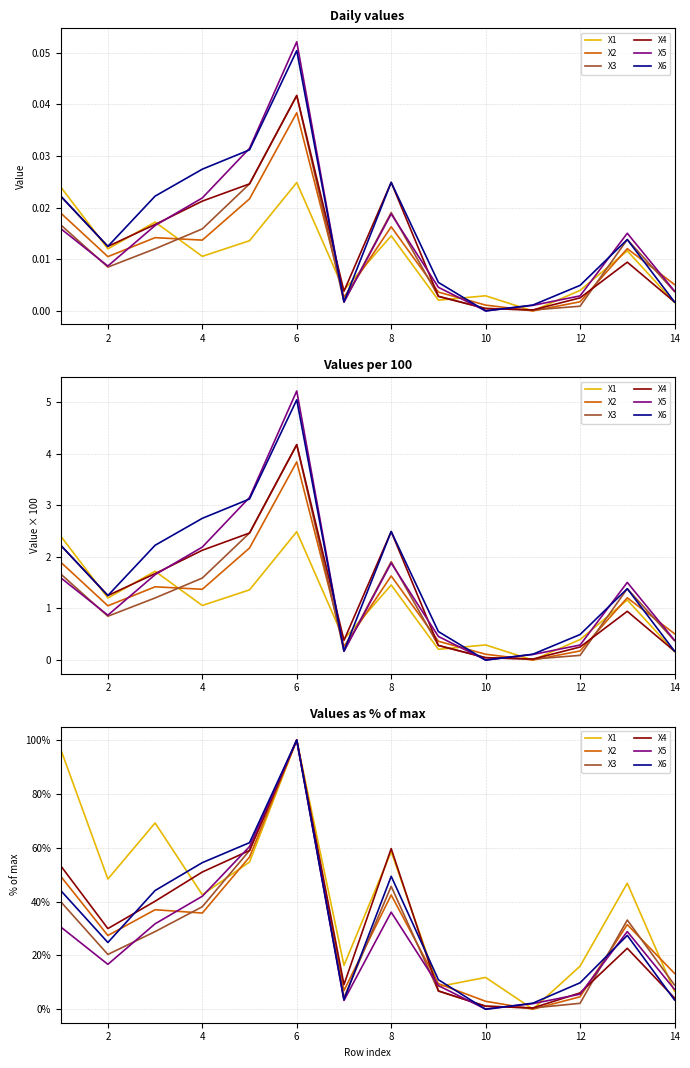

Which series has the widest spread of values?

X6